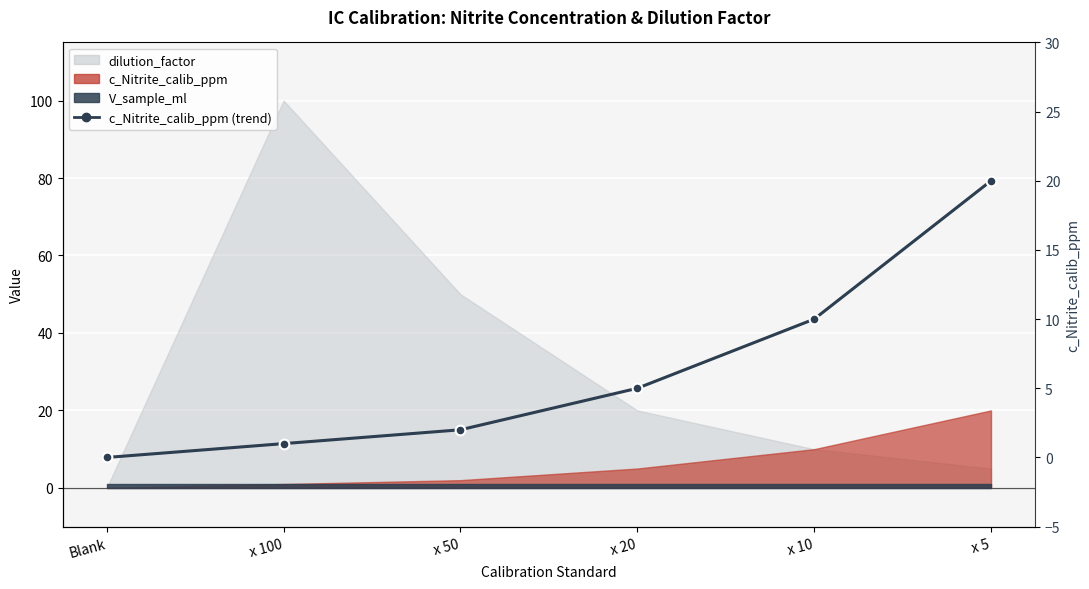

What is the ratio of the value at x 10 to the value at x 5?

0.5